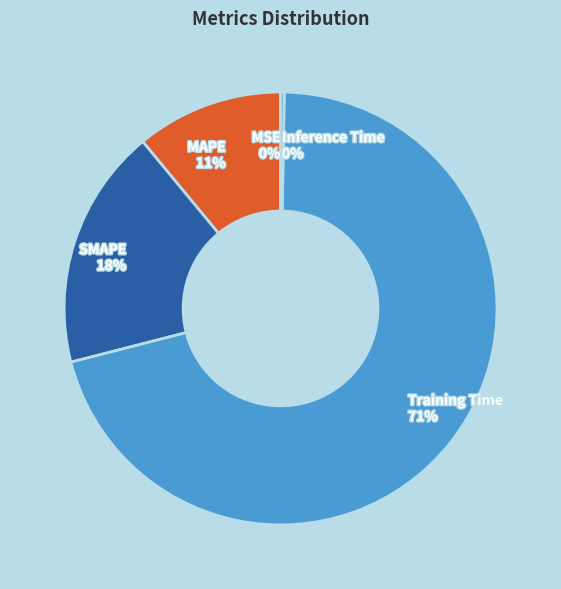

What percentage is the MAPE 11% slice, to the nearest percent?

11%